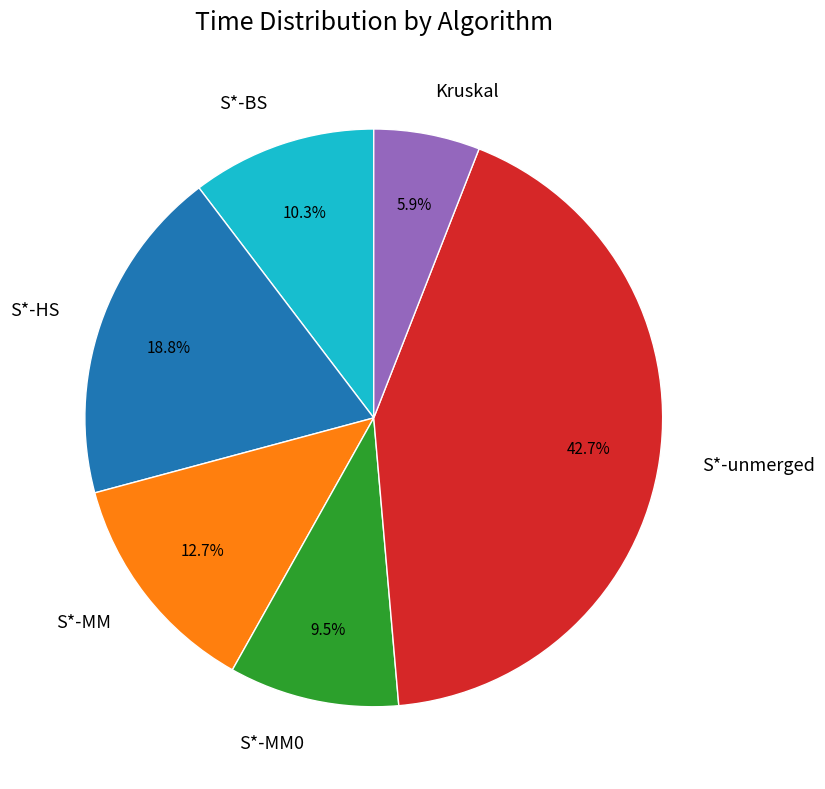

What percentage is the S*-HS slice, to the nearest percent?

19%